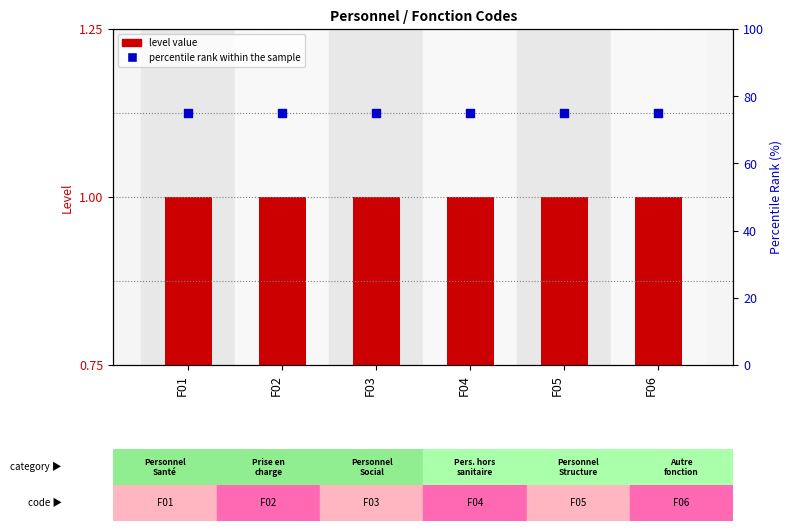

What are all the series names shown in the legend?

level value, percentile rank within the sample